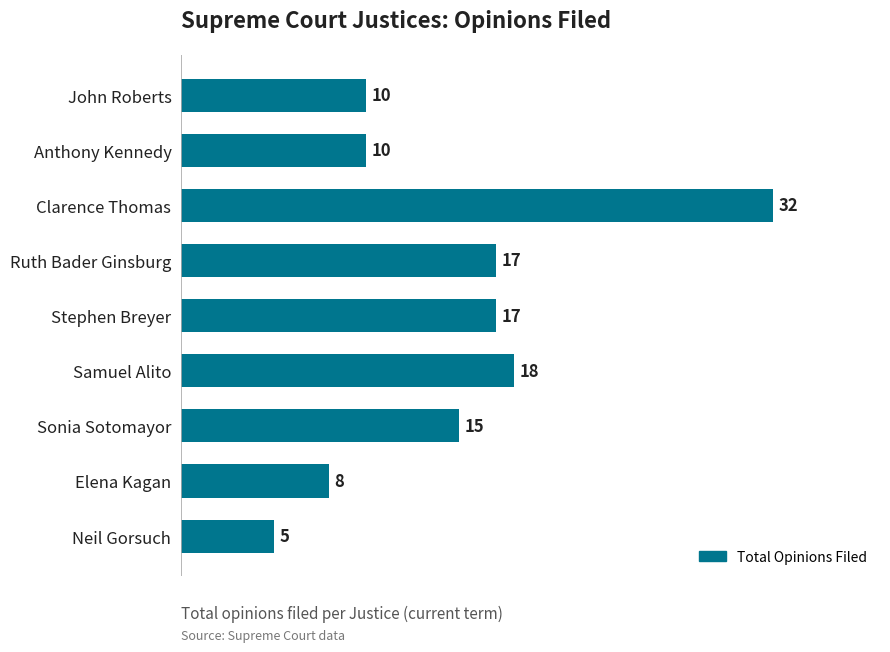

Reading top to bottom, list all the values displayed in this chart.

10	10	32	17	17	18	15	8	5